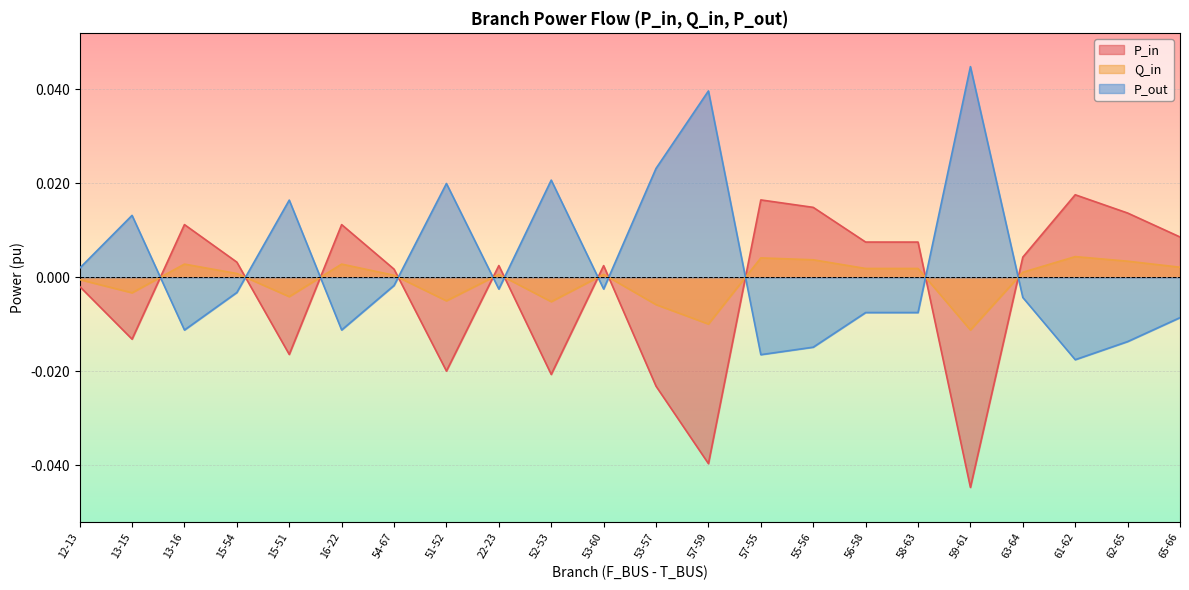

What position from the left is 16-22?

6